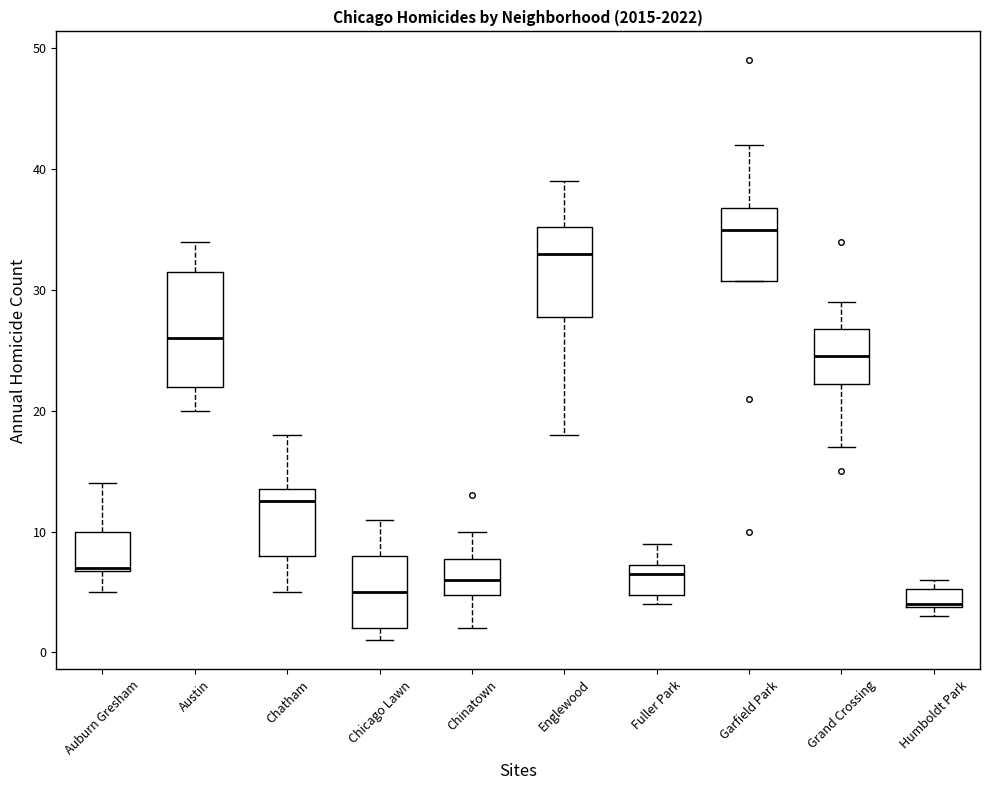

Where does the upper whisker of the box for Austin end on the y-axis? The values are not printed on the chart, so give them approximately, as read against the axis.

34